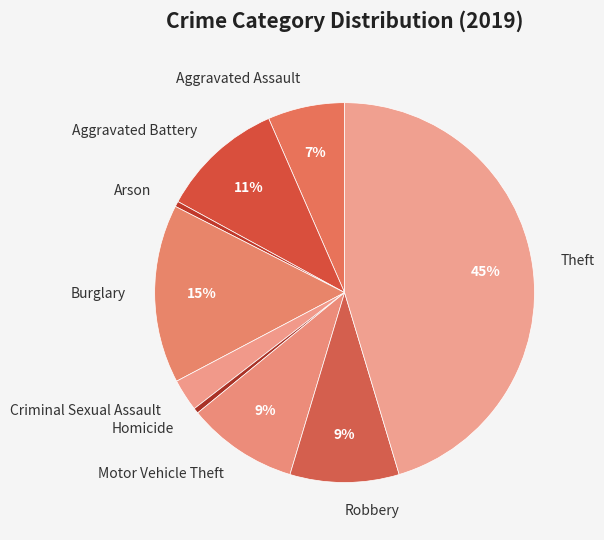

The Motor Vehicle Theft slice represents 1% of the pie. True or false?

False